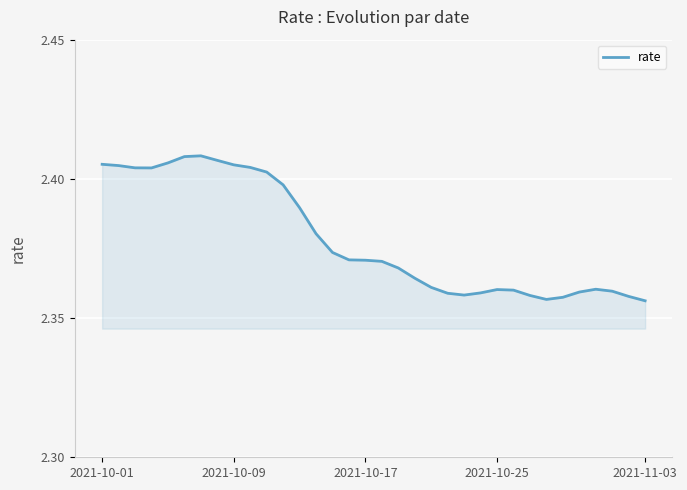

How many lines are shown in the chart?

1